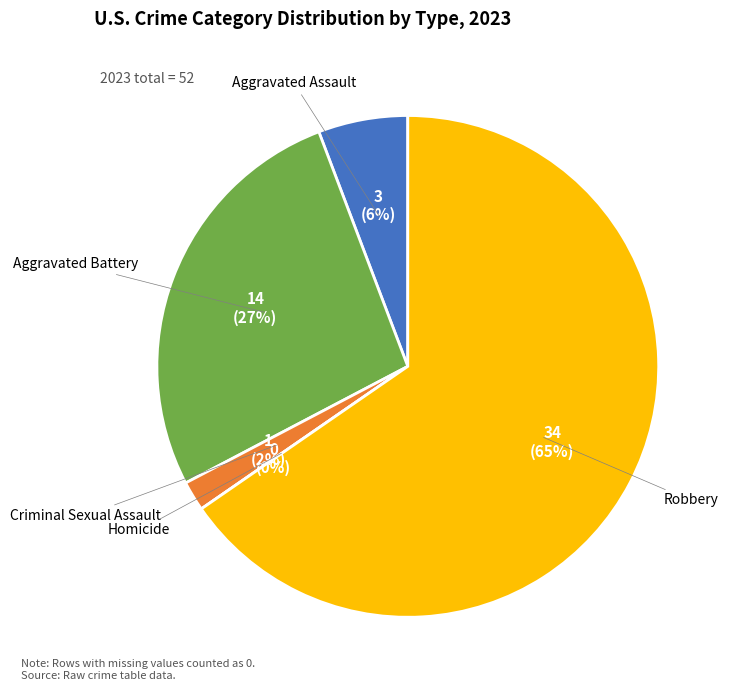

Combined, what portion of the pie is Criminal Sexual Assault and Homicide?

1.9%